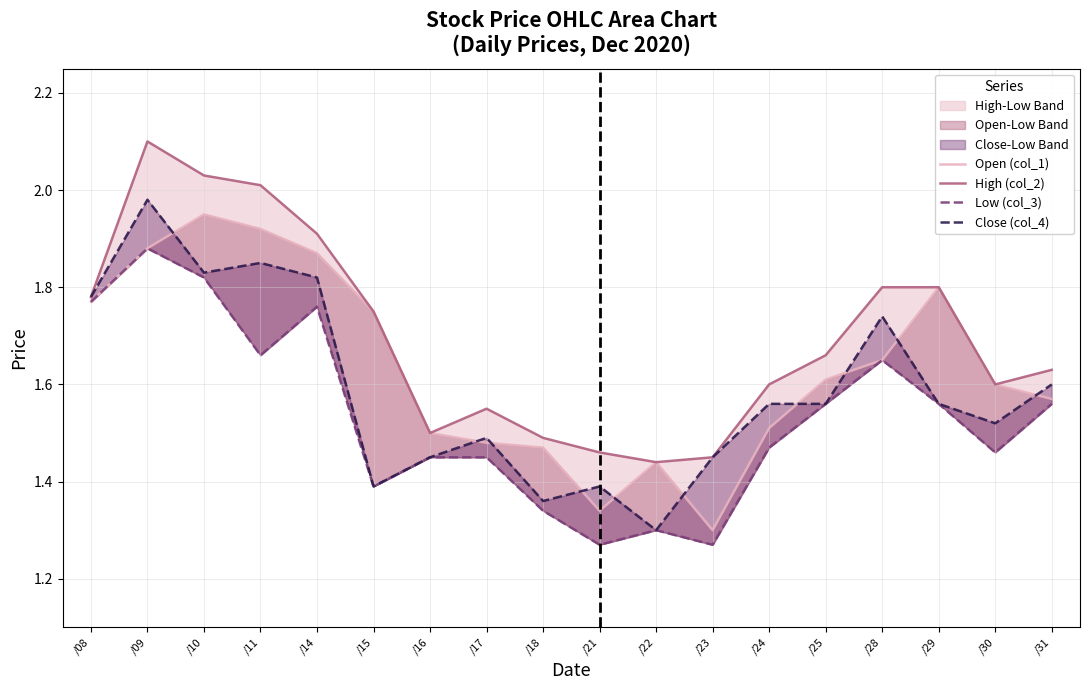

Which series has the widest spread of values?

Close (col_4)